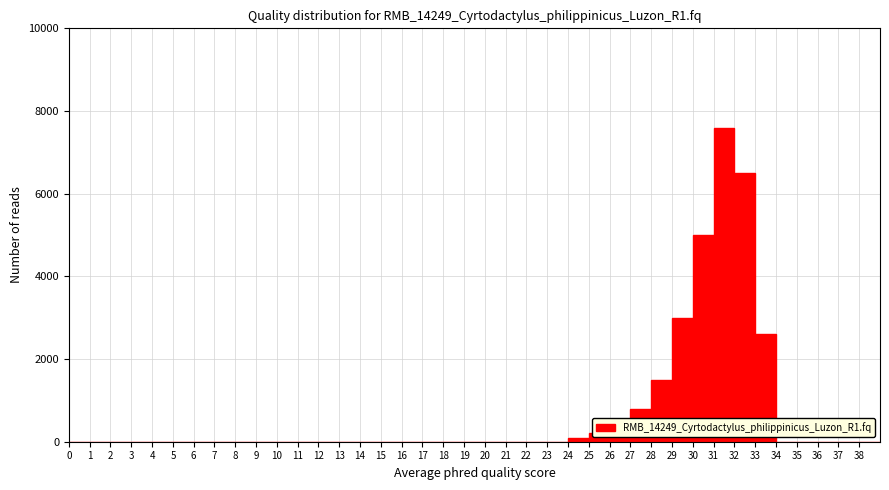

What is the height of the bar covering 32 to 33 on the x-axis? The values are not printed on the chart, so give them approximately, as read against the axis.

6600